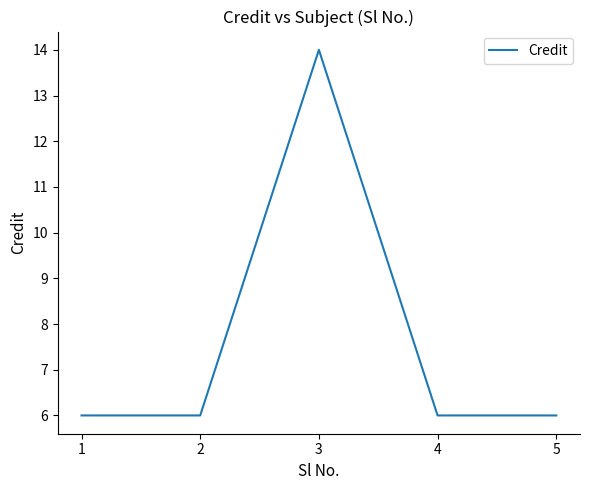

How many values are between 6 and 7?

4